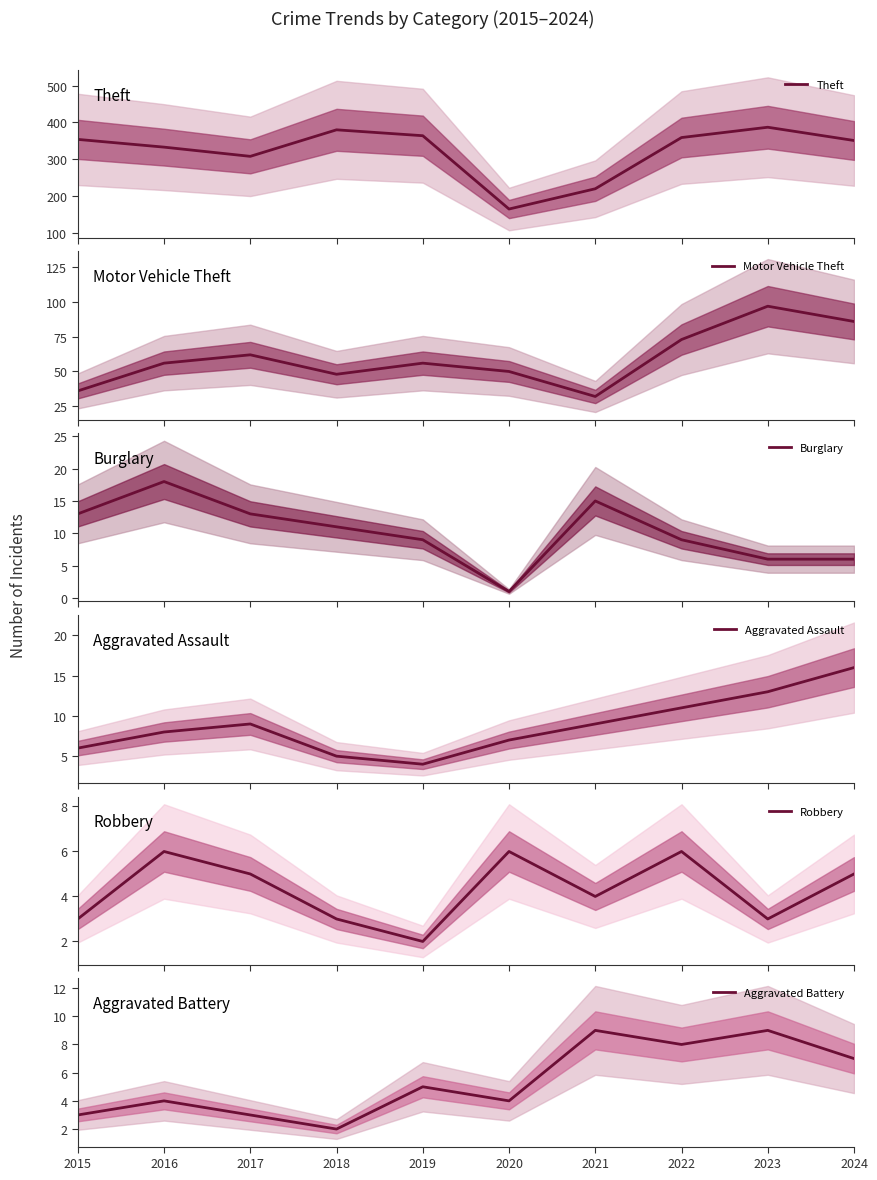

Does the chart display data point markers on the line(s)?

No